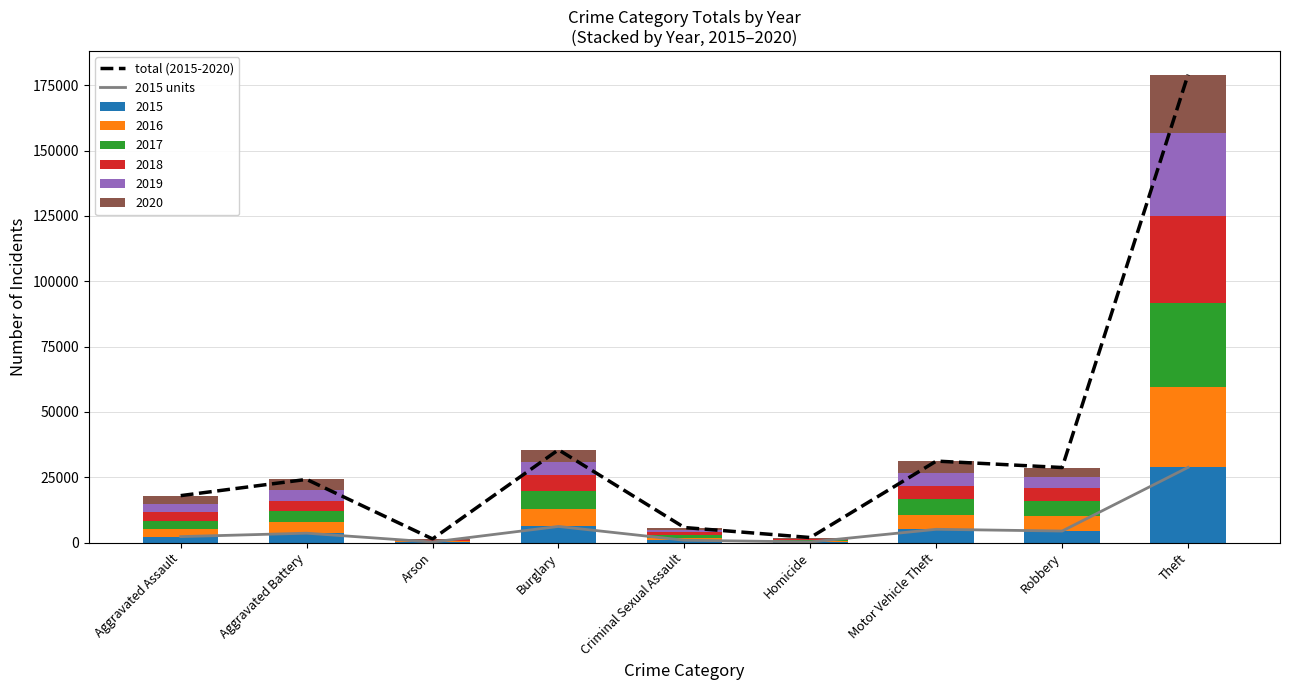

Reading left to right, list all the values displayed in this chart.

total (2015-2020): Aggravated Assault=17981	Aggravated Battery=24186	Arson=1417	Burglary=35525	Criminal Sexual Assault=5776	Homicide=1951	Motor Vehicle Theft=31192	Robbery=28728	Theft=179036
2015 units: Aggravated Assault=2301	Aggravated Battery=3608	Arson=222	Burglary=6189	Criminal Sexual Assault=915	Homicide=250	Motor Vehicle Theft=5099	Robbery=4430	Theft=28789